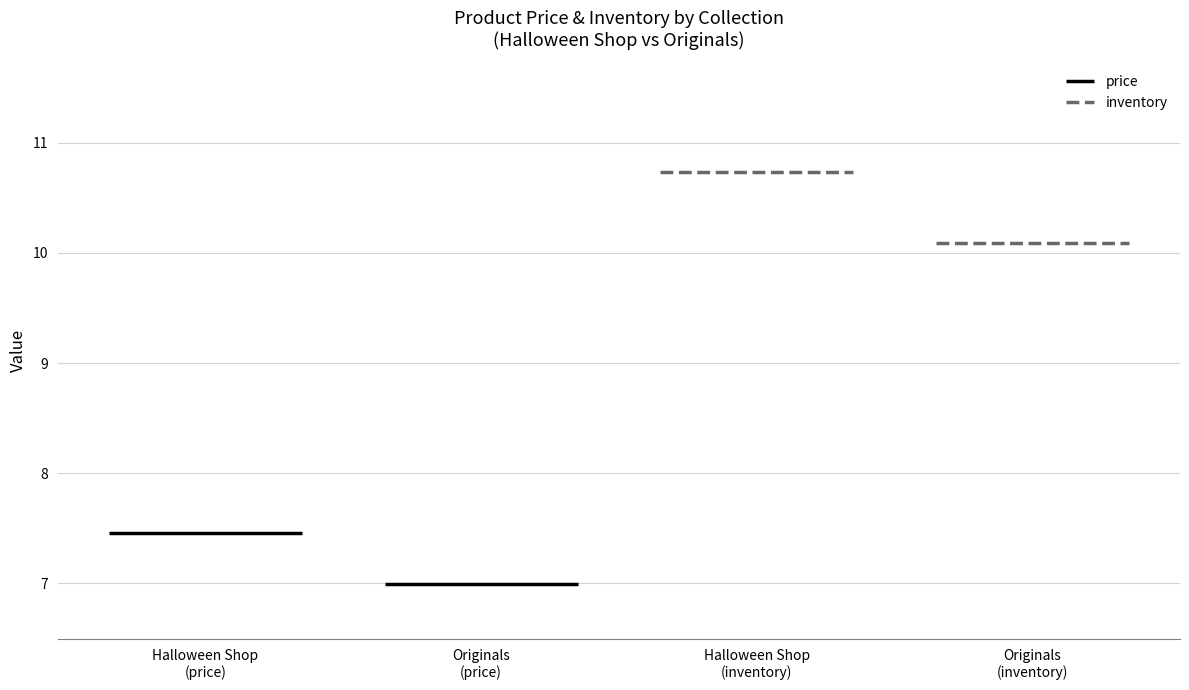

How many series are shown in this chart?

2